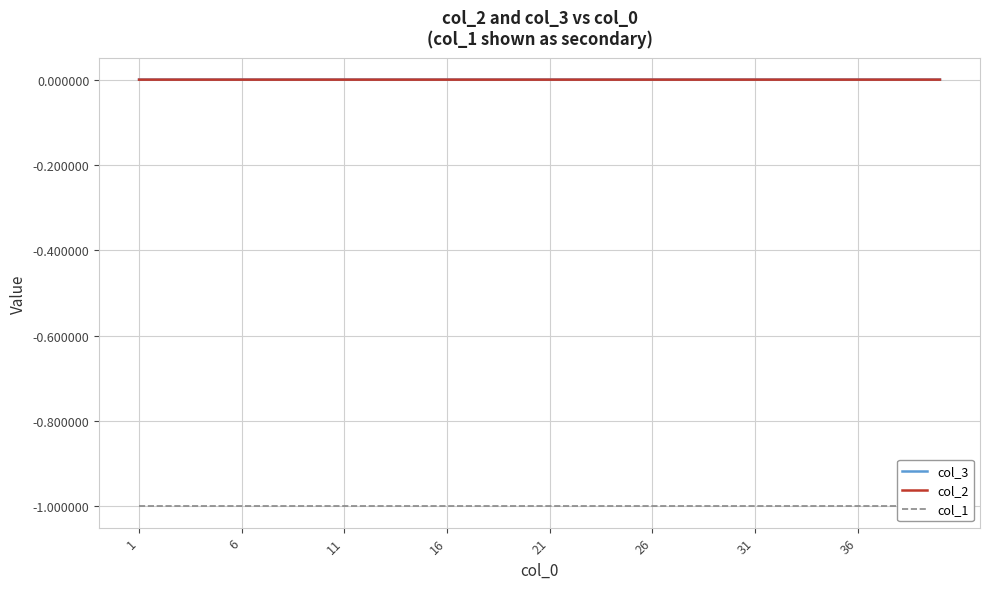

At which category does the chart reach its minimum across all series?

1